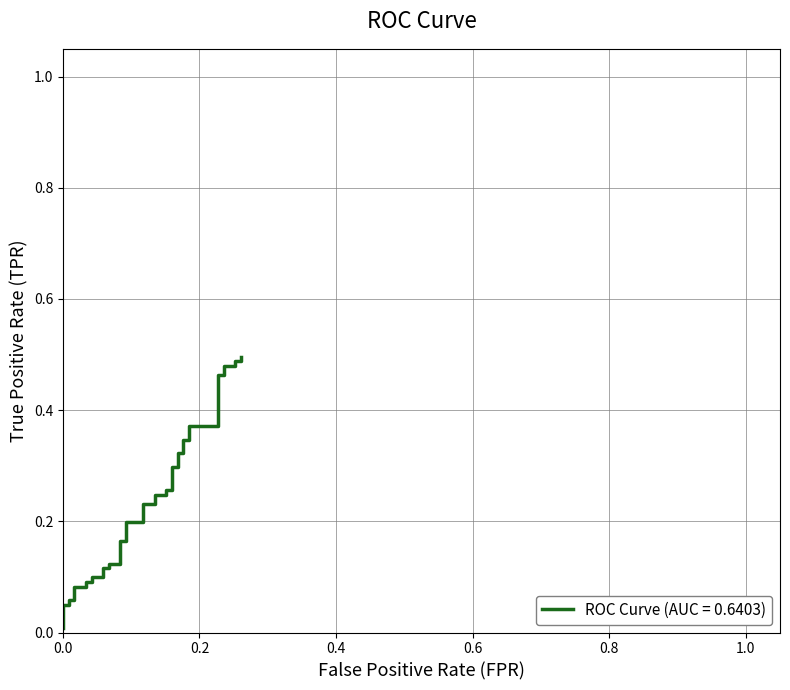

How many lines are shown in the chart?

1